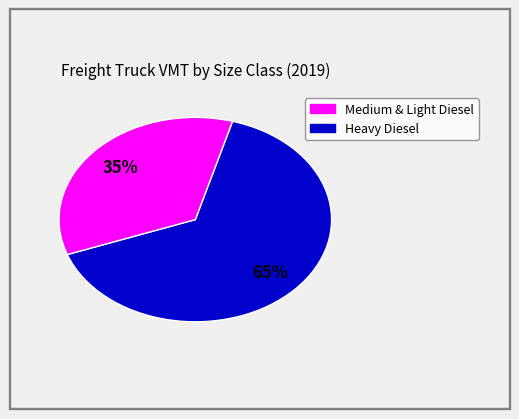

To the nearest percent, what is the average slice percentage?

50%